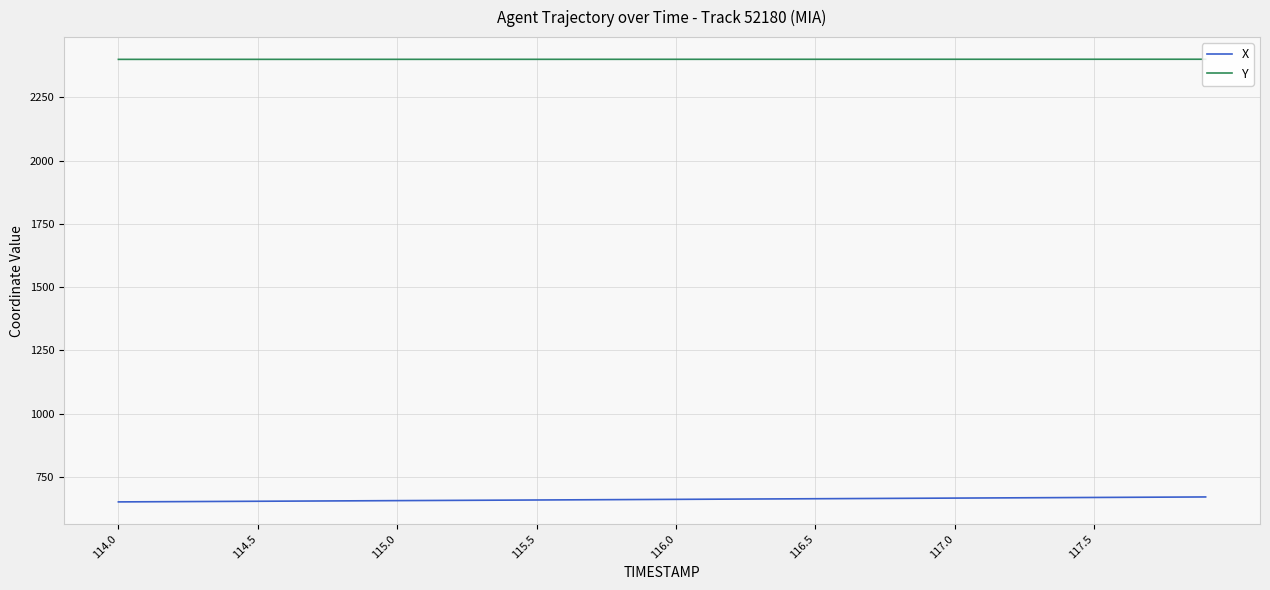

Which series has the widest spread of values?

X